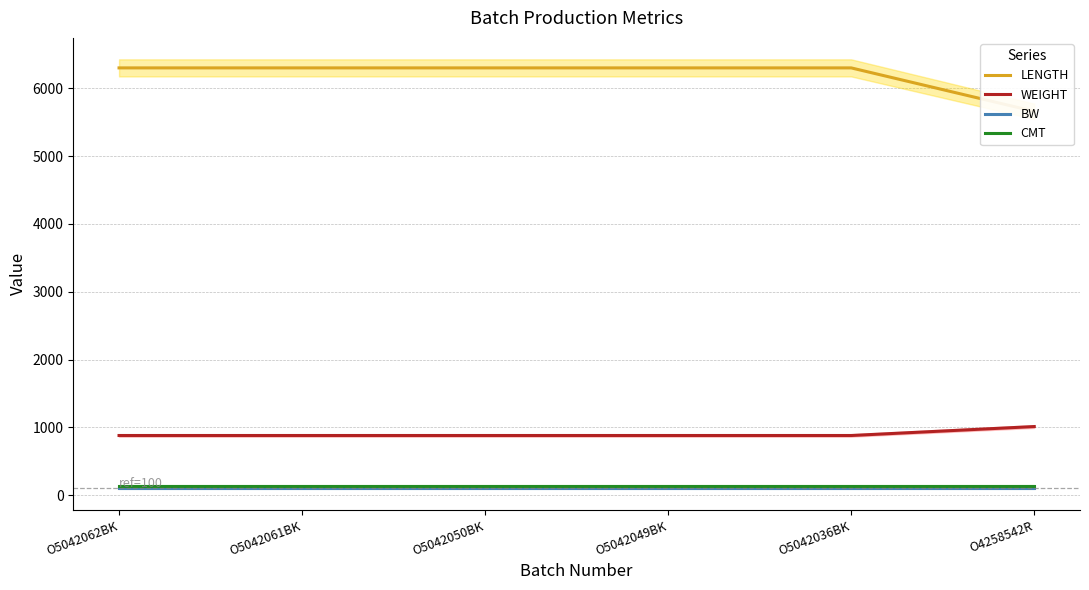

What is the average value of the BW series?

100